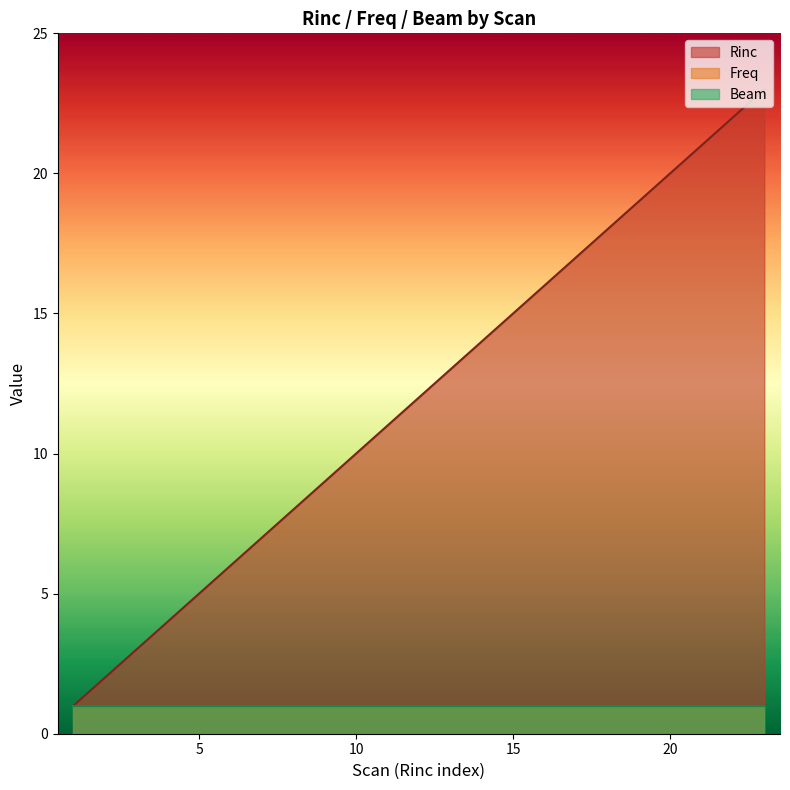

At which label does Freq reach its minimum?

1